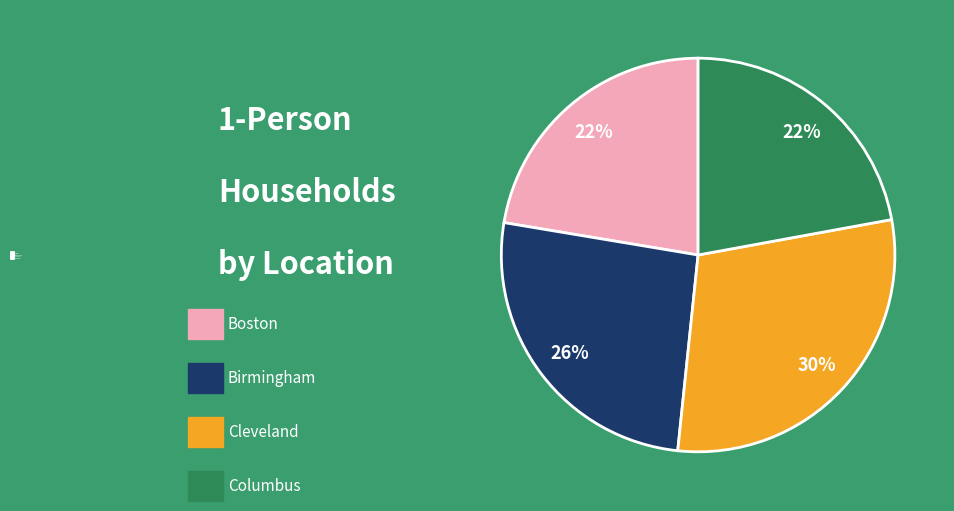

What is the largest slice in the pie chart?

Cleveland